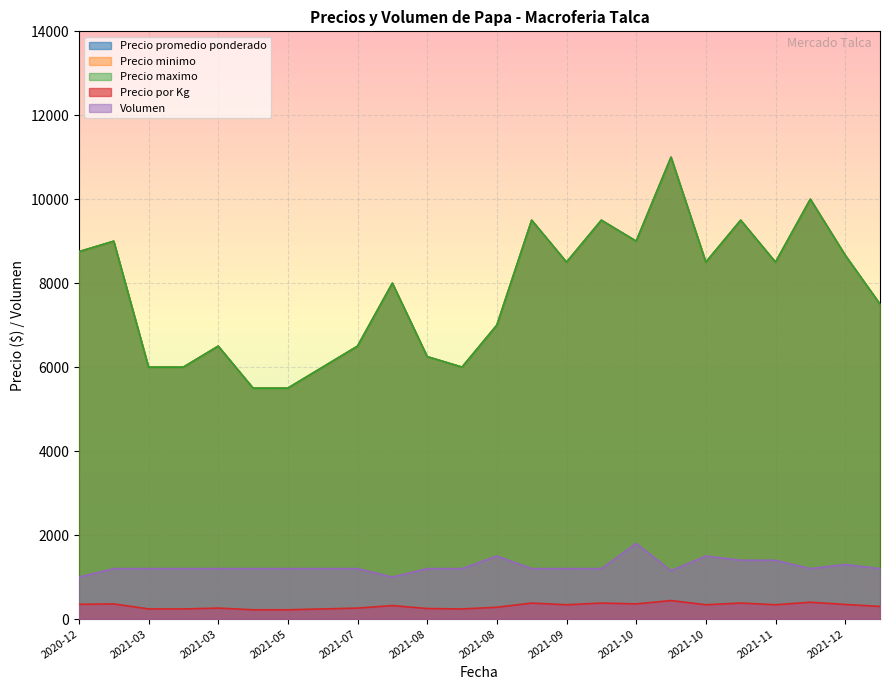

True or false: Precio maximo has a value of 2745 at 2021-09-09.

False